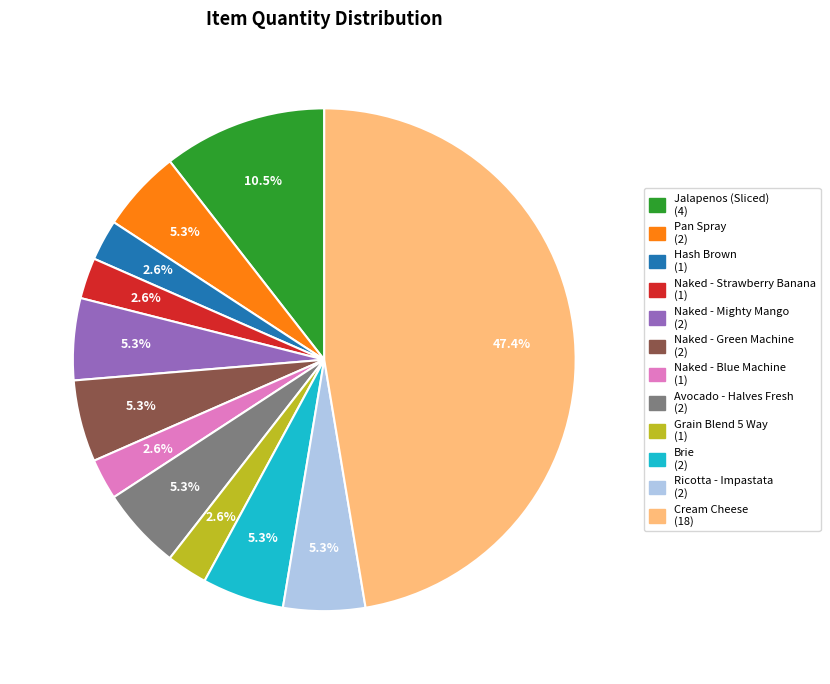

To the nearest percent, what is the average slice percentage?

8%